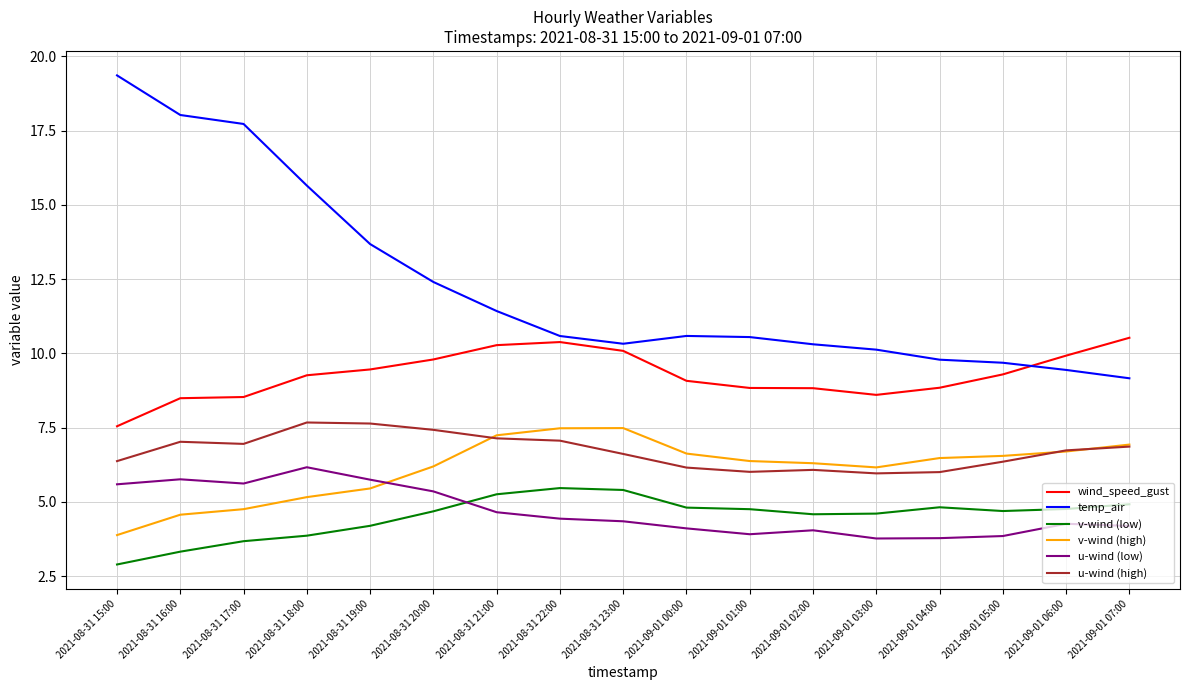

Is it true that v-wind (low) equals 0.9 at 2021-08-31 16:00?

False